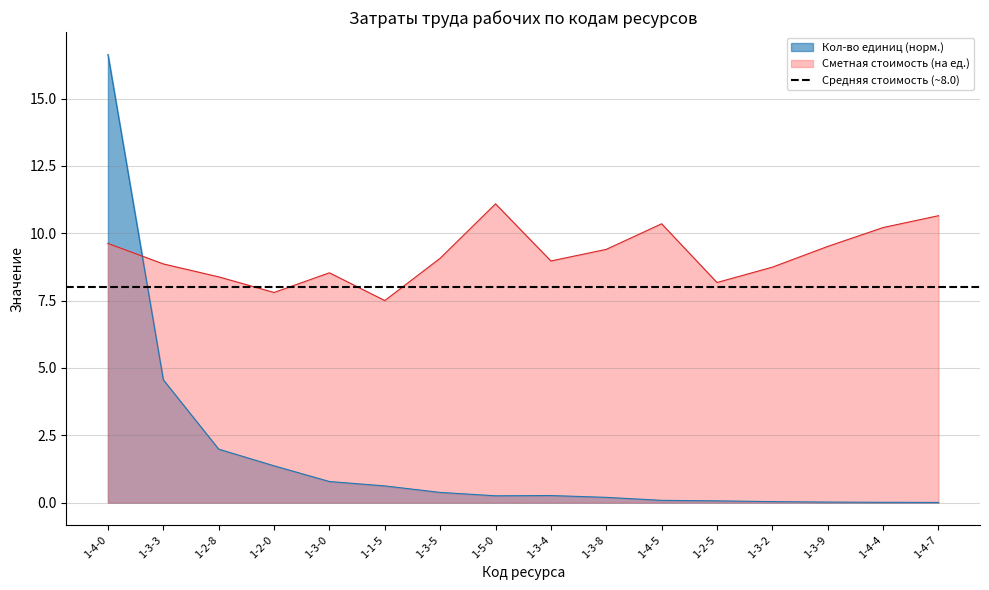

True or false: Сметная стоимость (на ед.) has more than 0 interior local peaks.

True